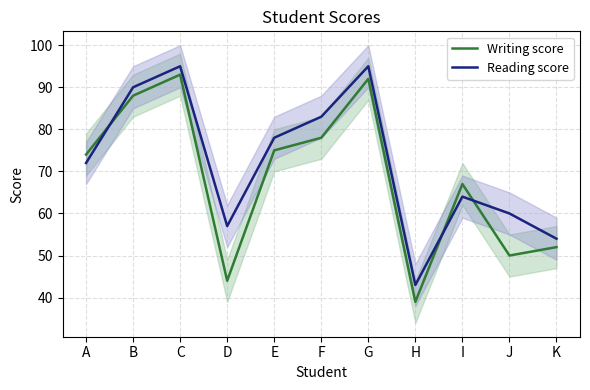

How many interior local valleys does the Writing score series have?

3